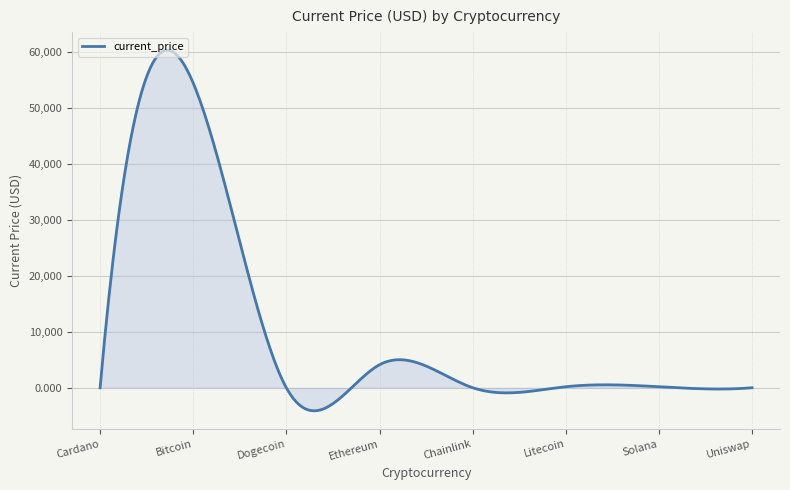

What is the maximum value shown in the chart?

60336.0